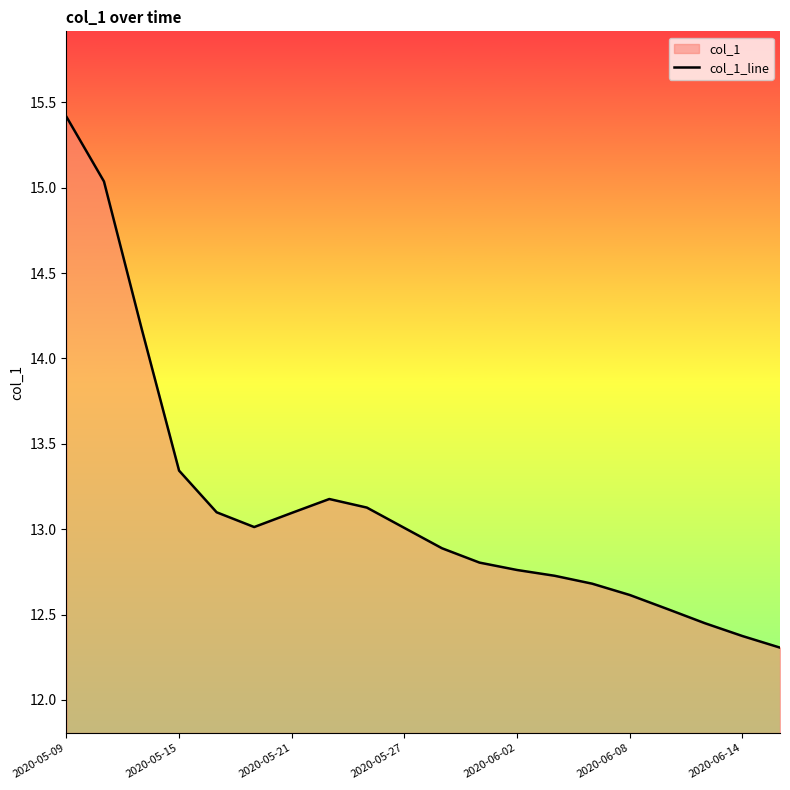

Count the number of values greater than 13.

10